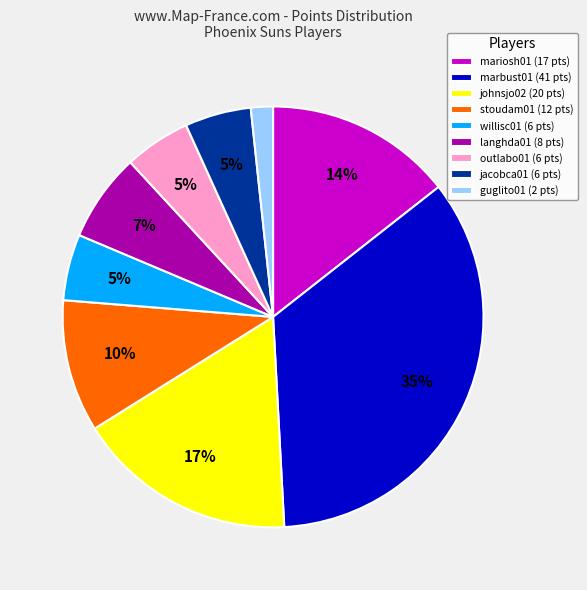

Which has a higher value, stoudam01 or marbust01?

marbust01